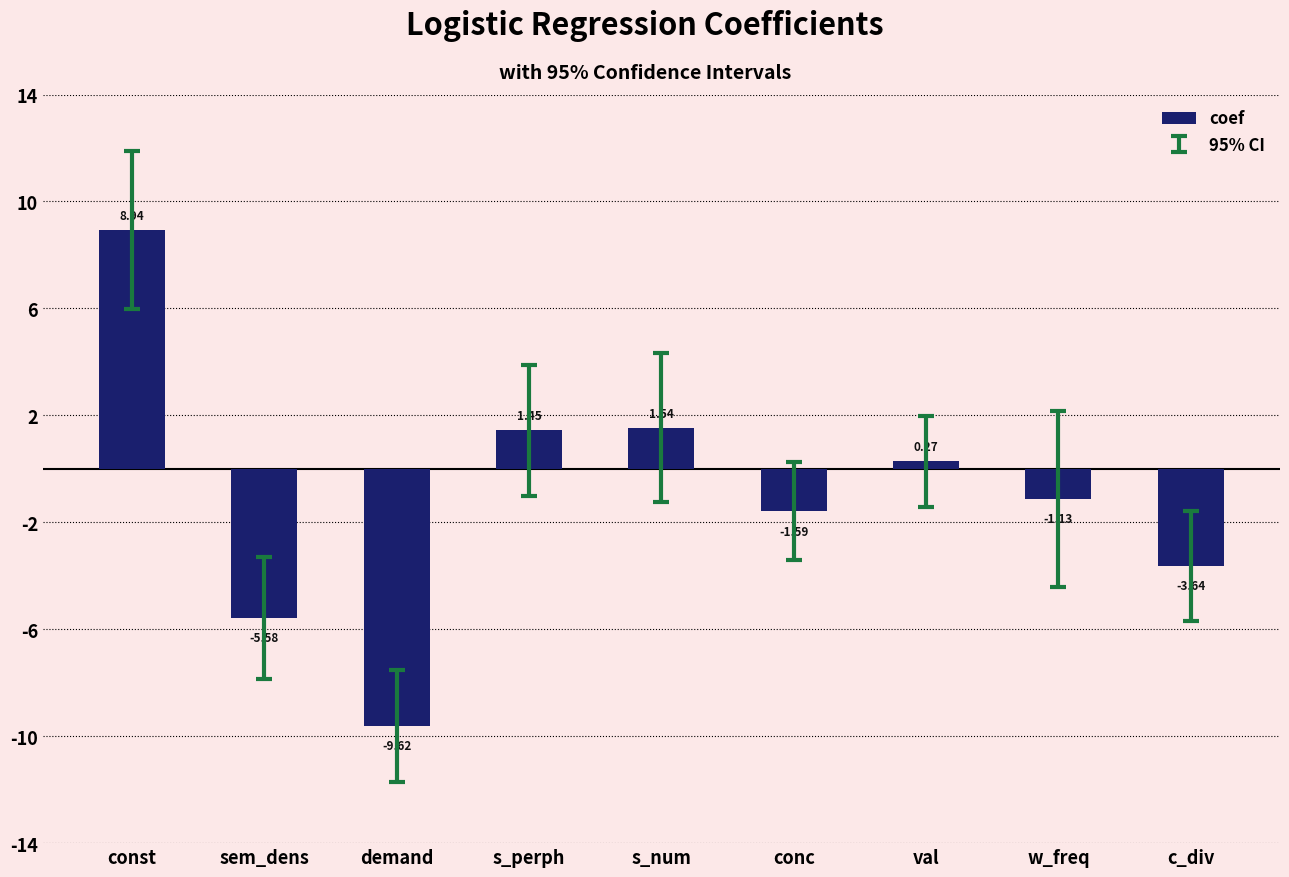

Rank the categories by value from lowest to highest.

demand, sem_dens, c_div, conc, w_freq, val, s_perph, s_num, const